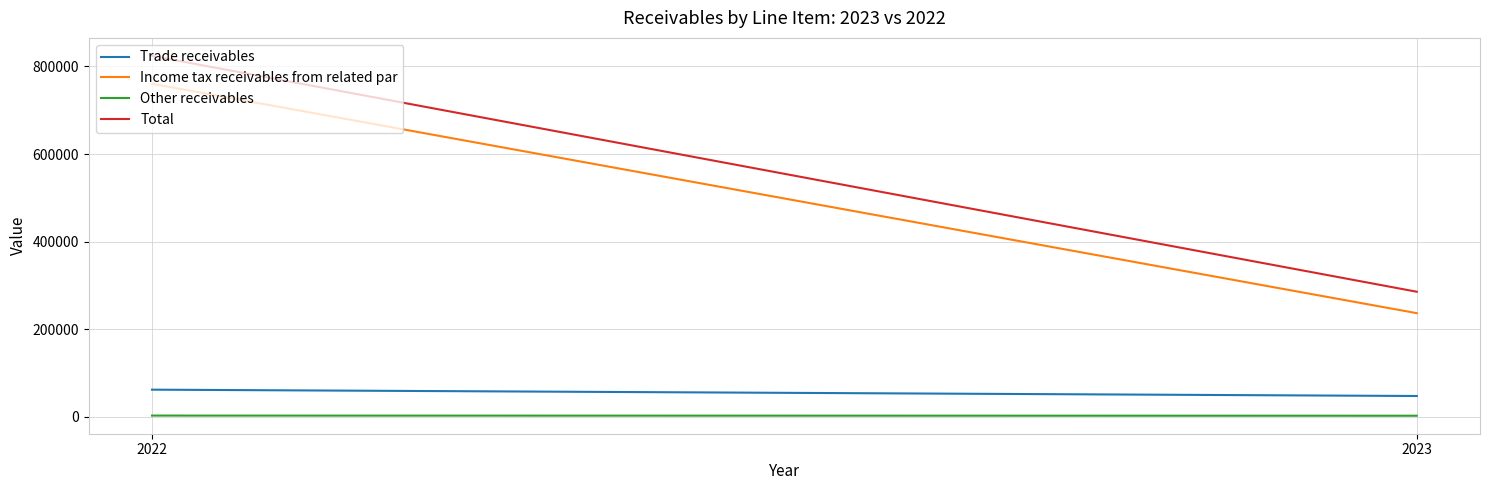

At how many categories does at least one series exceed 484922?

1